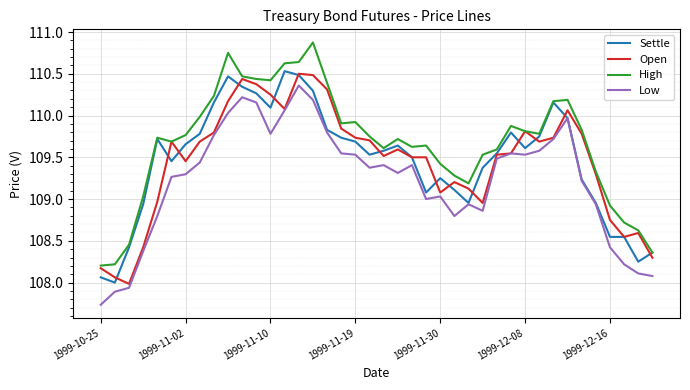

Which series has the largest total across all categories?

High